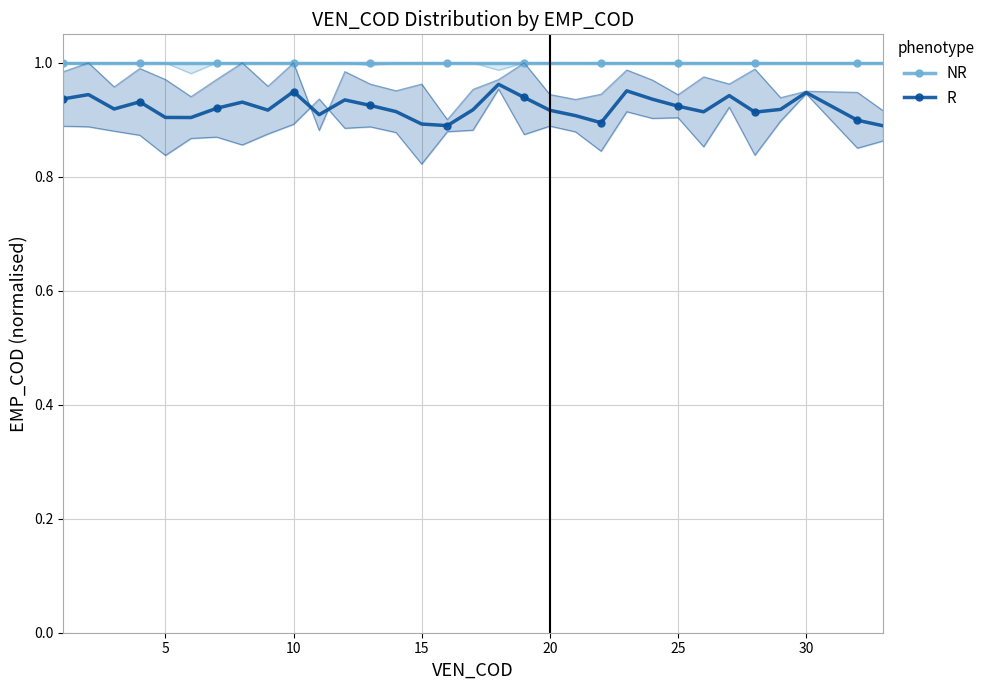

How many R values are between 0 and 1?

32